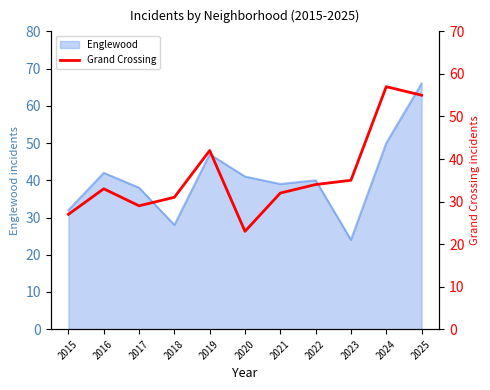

At which label does Englewood reach its minimum?

2023